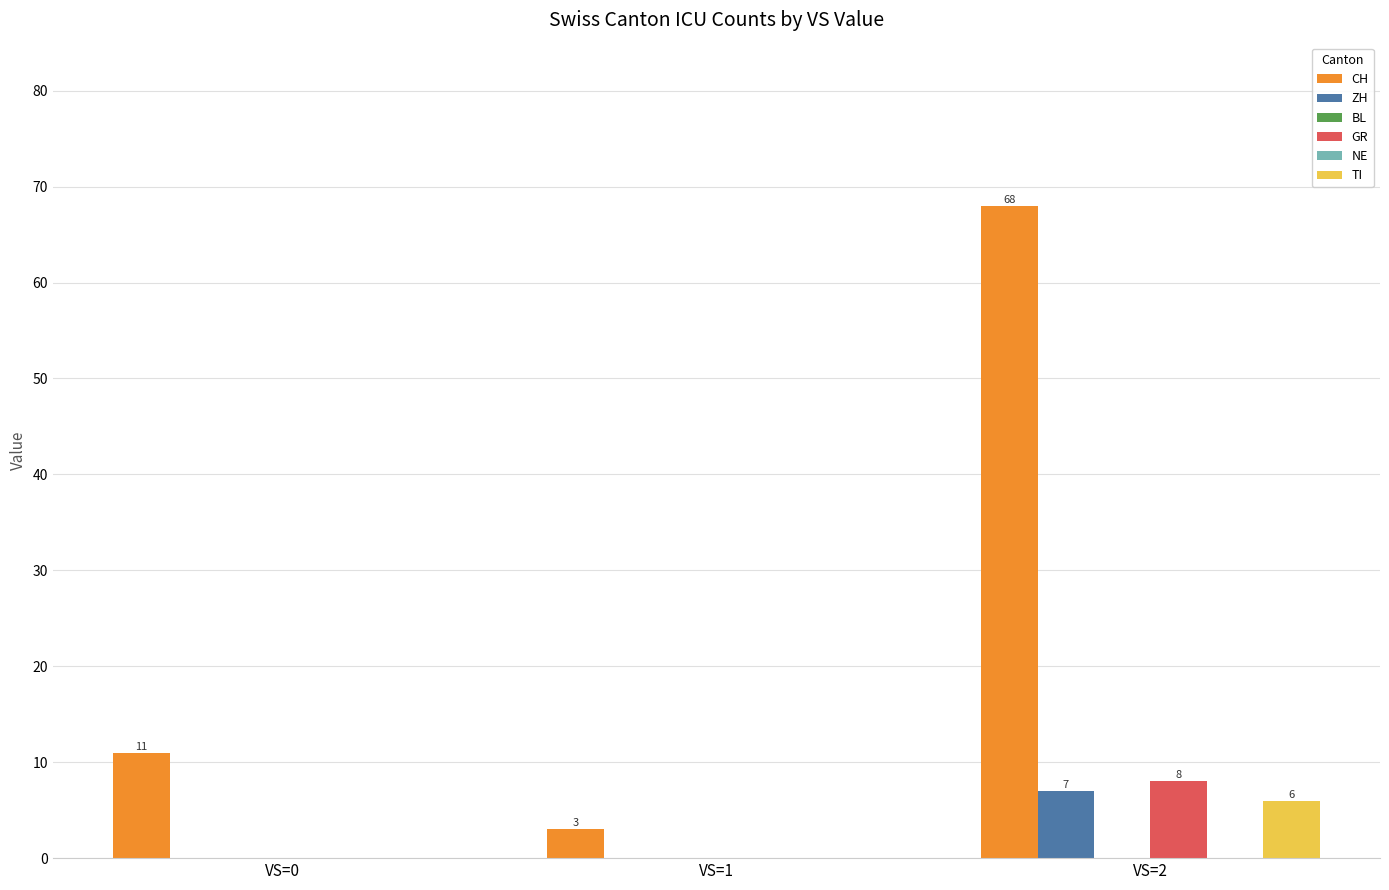

Which category has the lowest value in the TI series?

VS=0